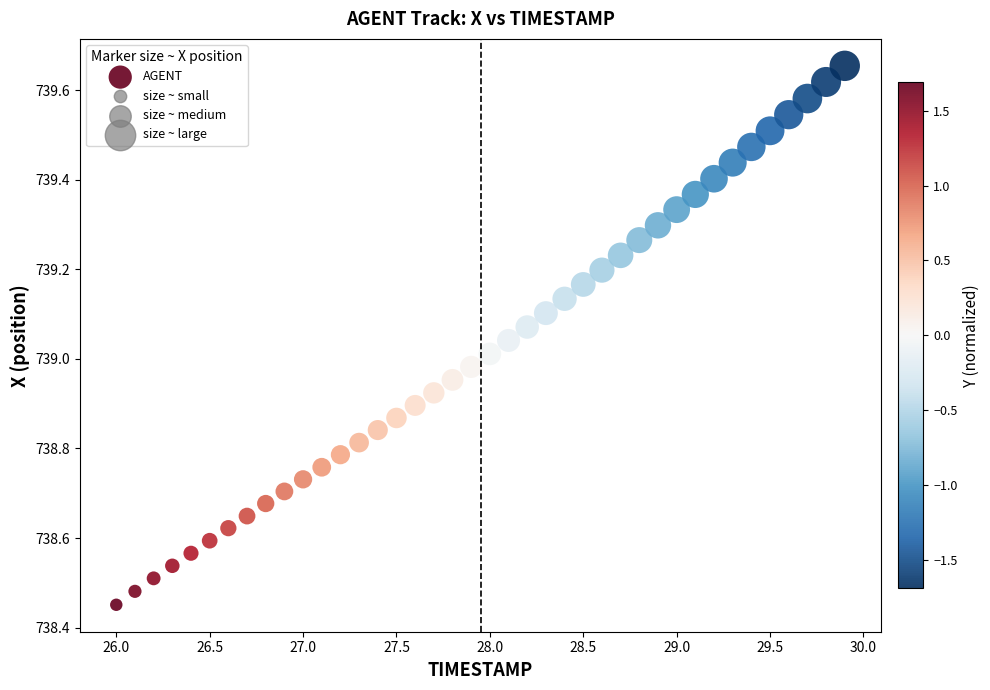

What is the range of Y values (max minus min)?

1.2